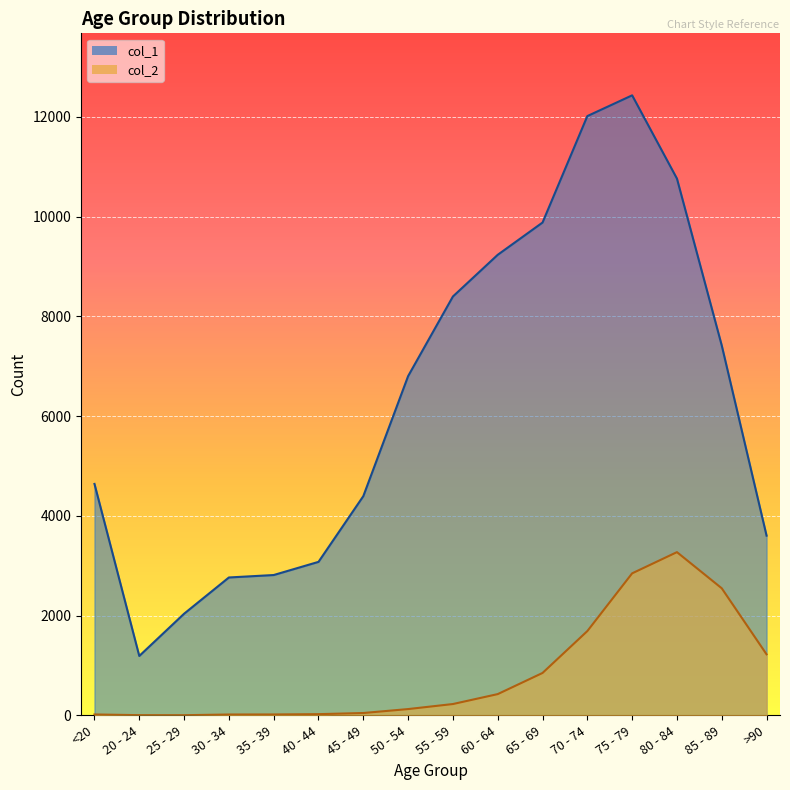

True or false: col_2 and col_1 cross at least once.

False